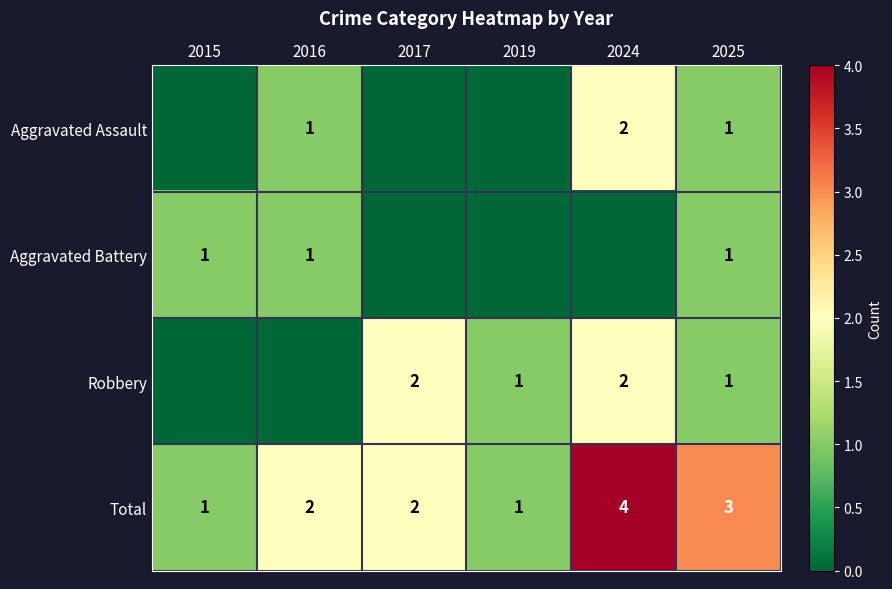

What is the total value across all series at 2016?

4